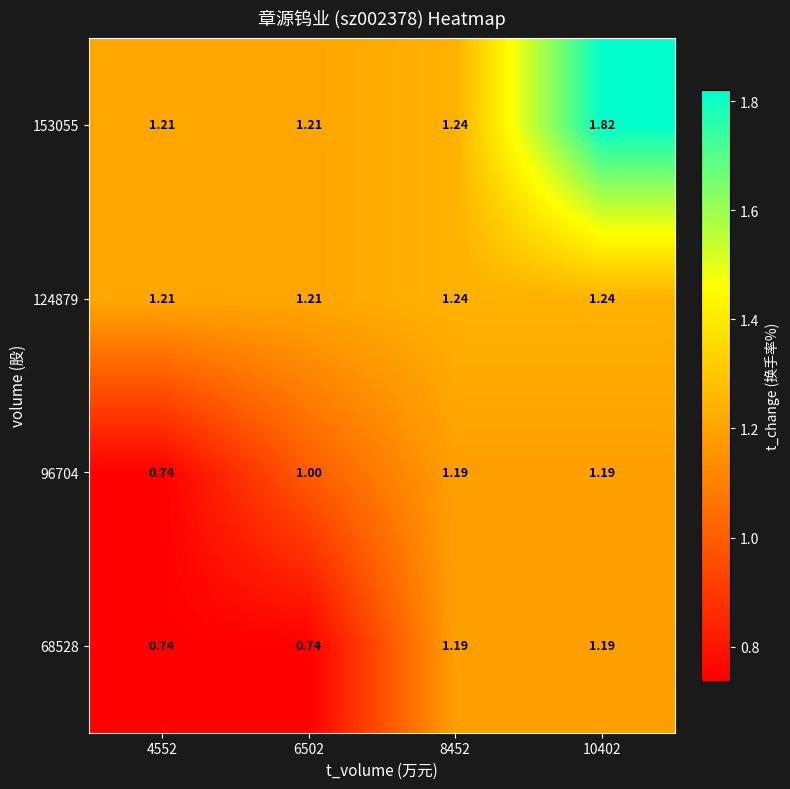

Is the value of 68528 at 10402 greater than the value of 153055 at 10402?

No